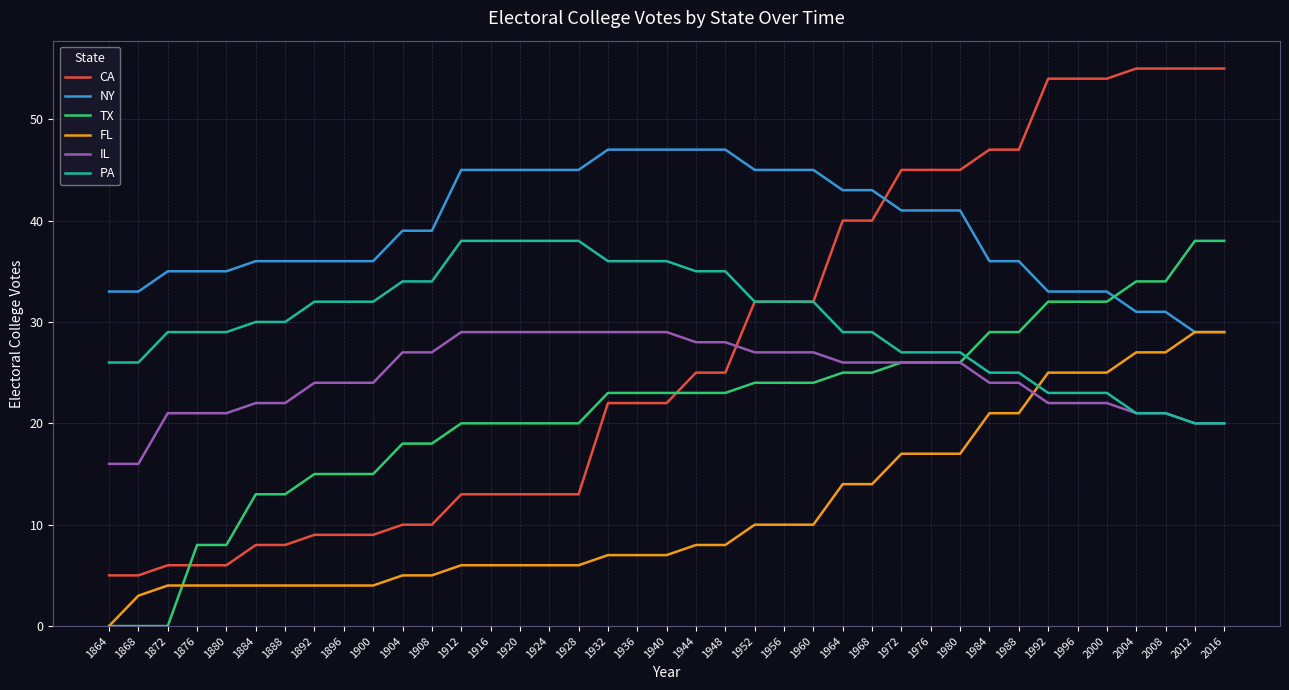

At how many categories does at least one series exceed 25?

39